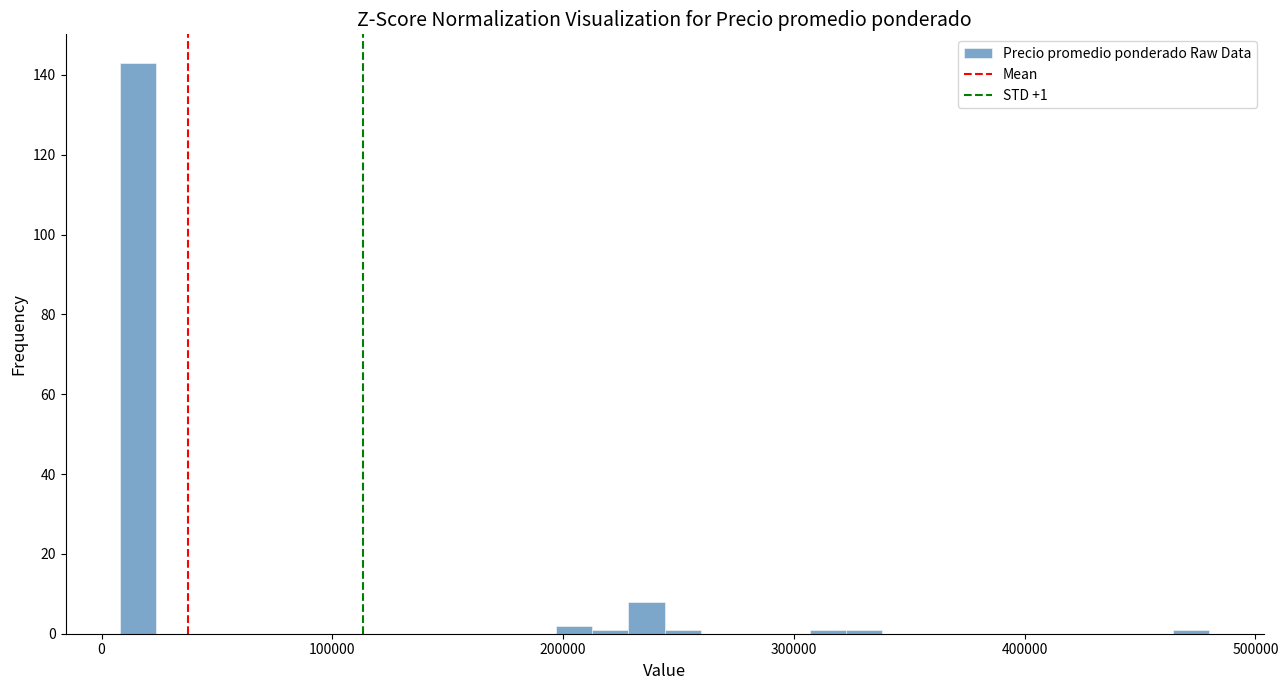

Read against the x-axis, roughly where is the centre of the tallest bar?

20000